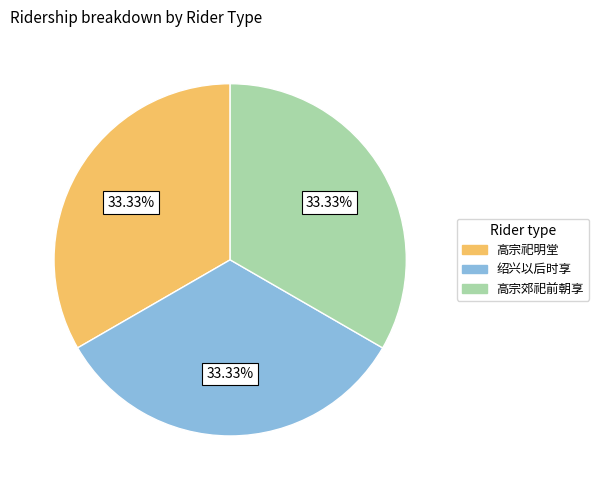

What is the ratio of the value at 绍兴以后时享 to the value at 高宗郊祀前朝享?

1.0